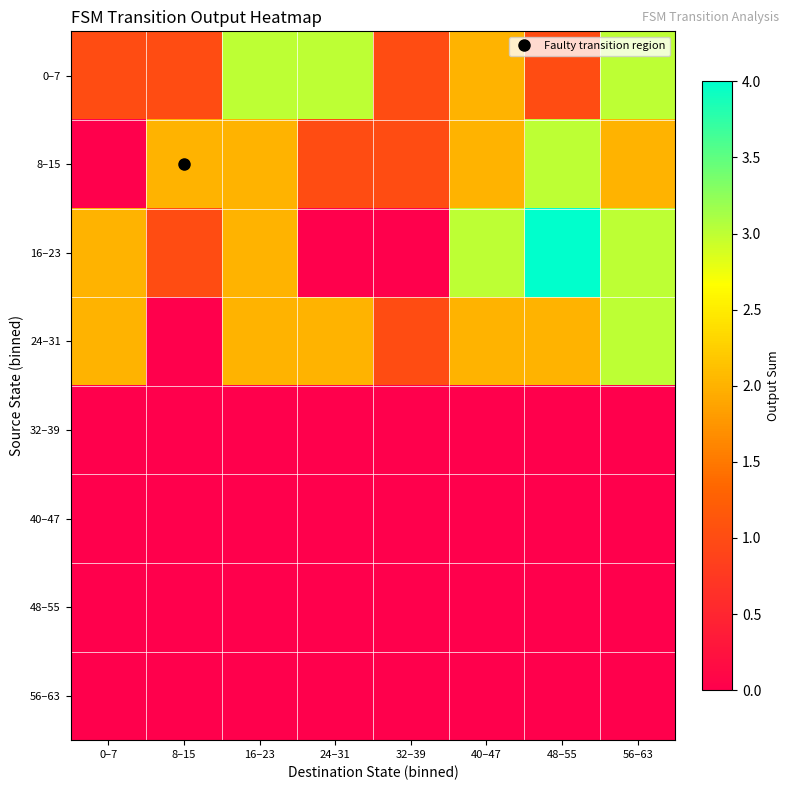

Reading left to right, list all the values displayed in this chart.

0–7: 0–7=1	8–15=1	16–23=3	24–31=3	32–39=1	40–47=2	48–55=1	56–63=3
8–15: 0–7=0	8–15=2	16–23=2	24–31=1	32–39=1	40–47=2	48–55=3	56–63=2
16–23: 0–7=2	8–15=1	16–23=2	24–31=0	32–39=0	40–47=3	48–55=4	56–63=3
24–31: 0–7=2	8–15=0	16–23=2	24–31=2	32–39=1	40–47=2	48–55=2	56–63=3
32–39: 0–7=0	8–15=0	16–23=0	24–31=0	32–39=0	40–47=0	48–55=0	56–63=0
40–47: 0–7=0	8–15=0	16–23=0	24–31=0	32–39=0	40–47=0	48–55=0	56–63=0
48–55: 0–7=0	8–15=0	16–23=0	24–31=0	32–39=0	40–47=0	48–55=0	56–63=0
56–63: 0–7=0	8–15=0	16–23=0	24–31=0	32–39=0	40–47=0	48–55=0	56–63=0